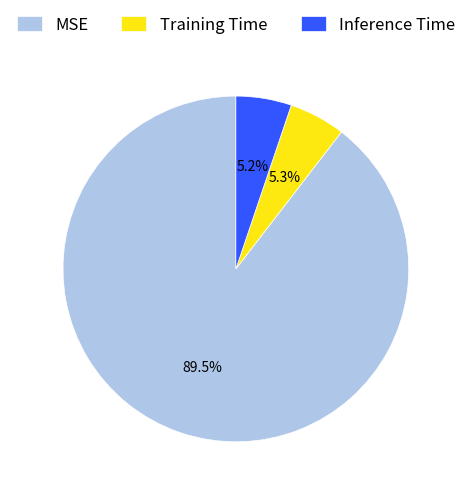

To the nearest percent, what percentage of the pie is Inference Time?

5%